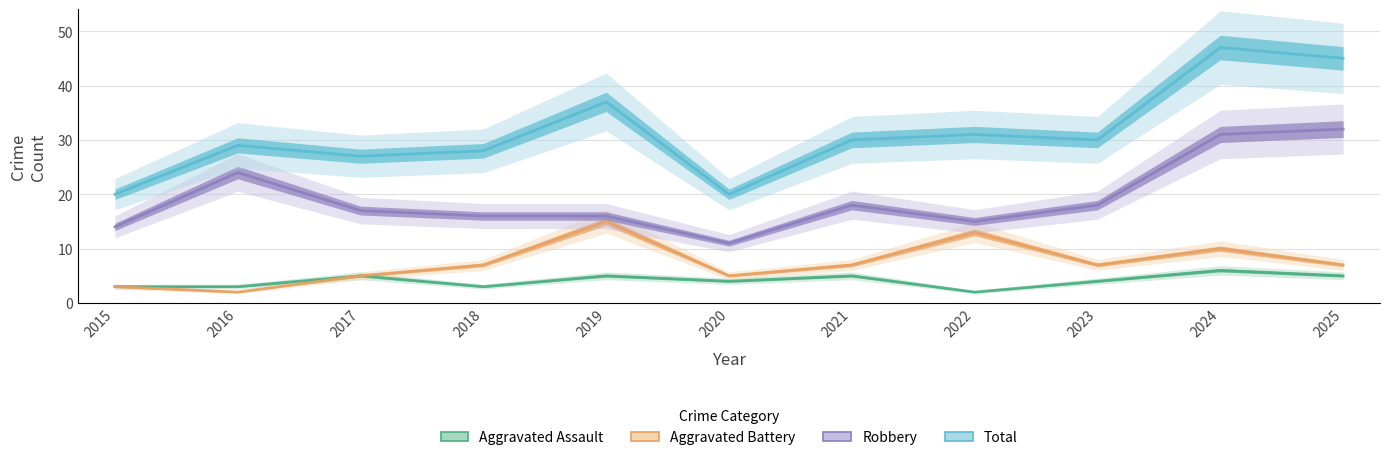

True or false: Total has a value of 20 at 2015.

True